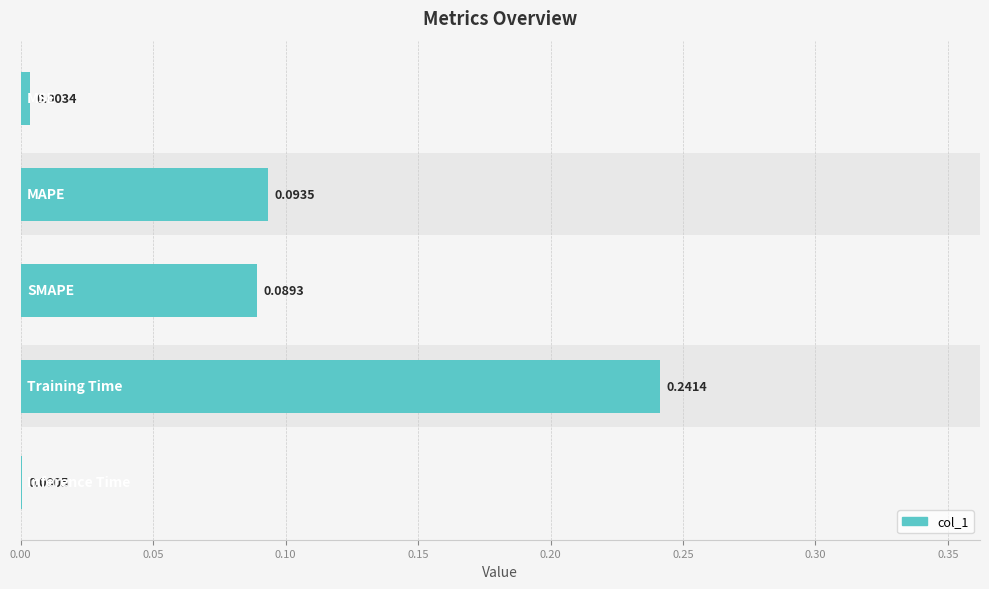

Is it true that the value at 0.20 is 0.0?

True